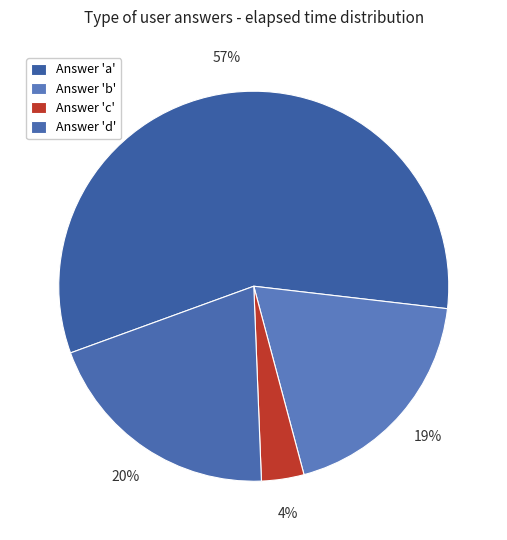

Count the number of slices in the pie.

4